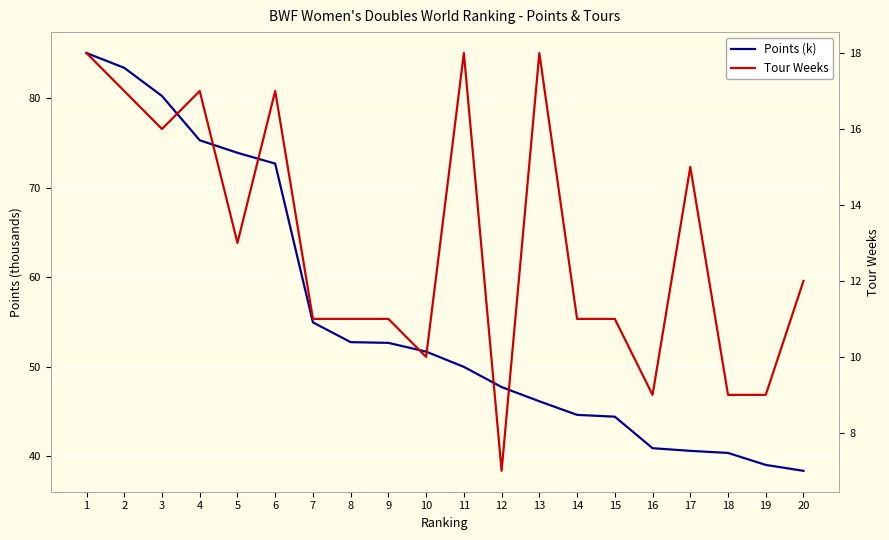

Reading right to left, what are all the values shown in this chart?

Points (k): 20=38.4	19=39.0	18=40.4	17=40.6	16=40.9	15=44.4	14=44.6	13=46.2	12=47.8	11=50.0	10=51.7	9=52.7	8=52.8	7=55.0	6=72.7	5=73.9	4=75.3	3=80.3	2=83.4	1=85.1
Tour Weeks: 20=12.0	19=9.0	18=9.0	17=15.0	16=9.0	15=11.0	14=11.0	13=18.0	12=7.0	11=18.0	10=10.0	9=11.0	8=11.0	7=11.0	6=17.0	5=13.0	4=17.0	3=16.0	2=17.0	1=18.0